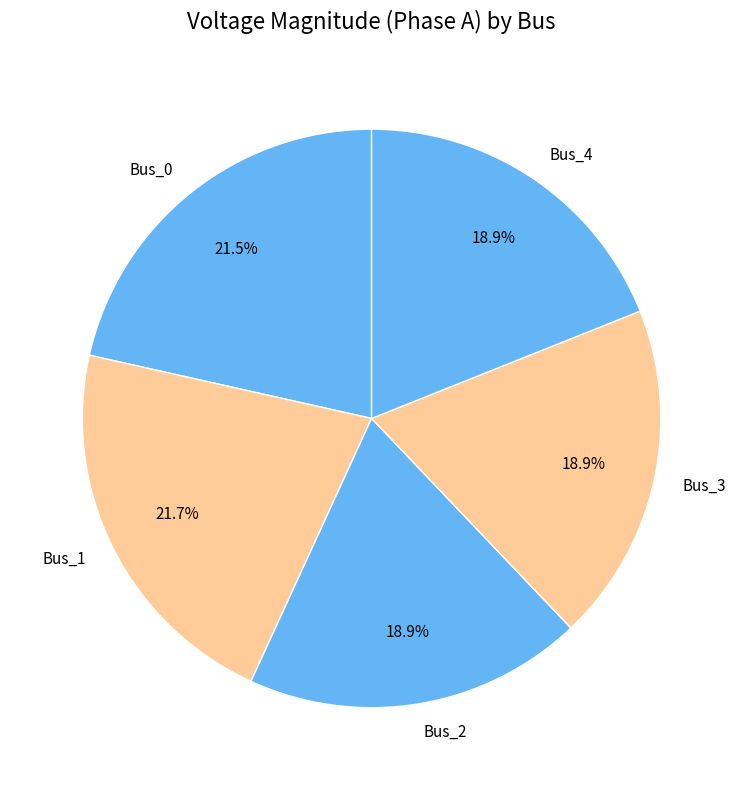

Between Bus_1 and Bus_2, which is larger?

Bus_1